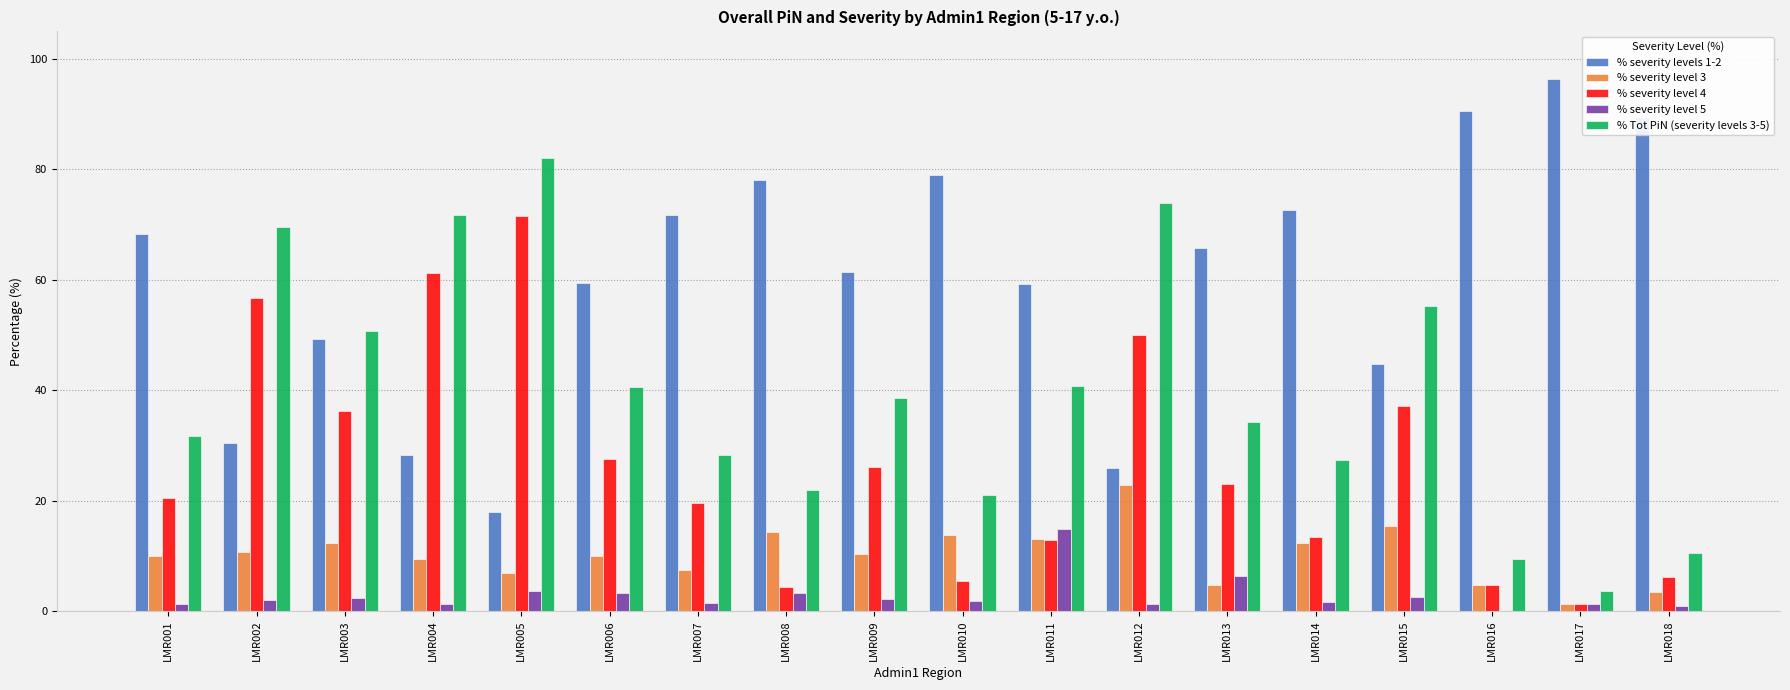

How many series are shown in this chart?

5